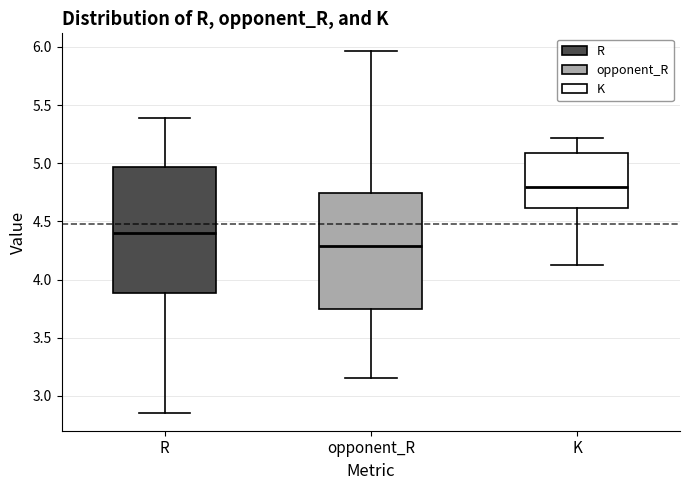

Reading left to right, read every box against the y-axis: the position of its median line, the range the box covers, and the ends of its whiskers. The values are not printed on the chart, so give them approximately, as read against the axis.

R: median 4.40, box 3.90 to 4.95, whiskers 2.85 to 5.40
opponent_R: median 4.30, box 3.75 to 4.75, whiskers 3.15 to 5.95
K: median 4.80, box 4.60 to 5.10, whiskers 4.15 to 5.20